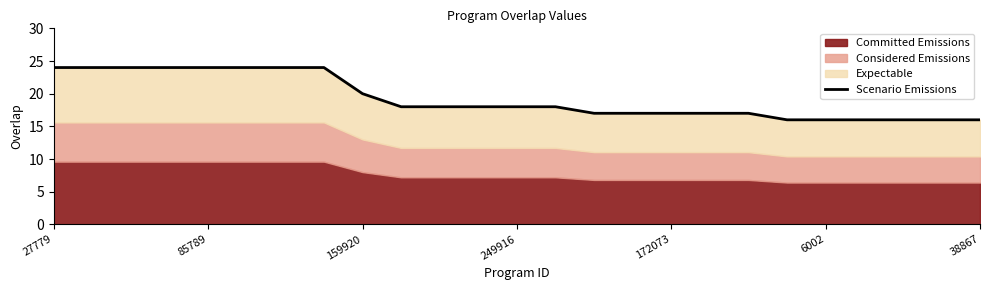

The chart shows a value of 9 at 38867. True or false?

False